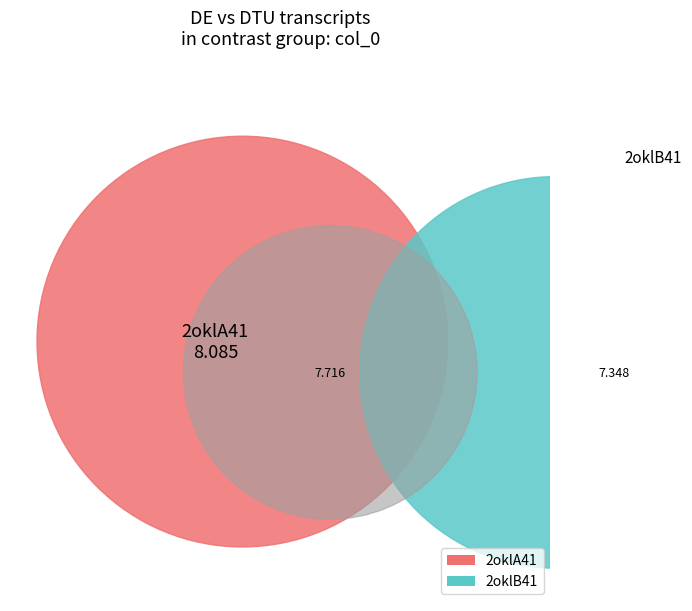

What percentage is the 2oklB41 slice, to the nearest percent?

48%